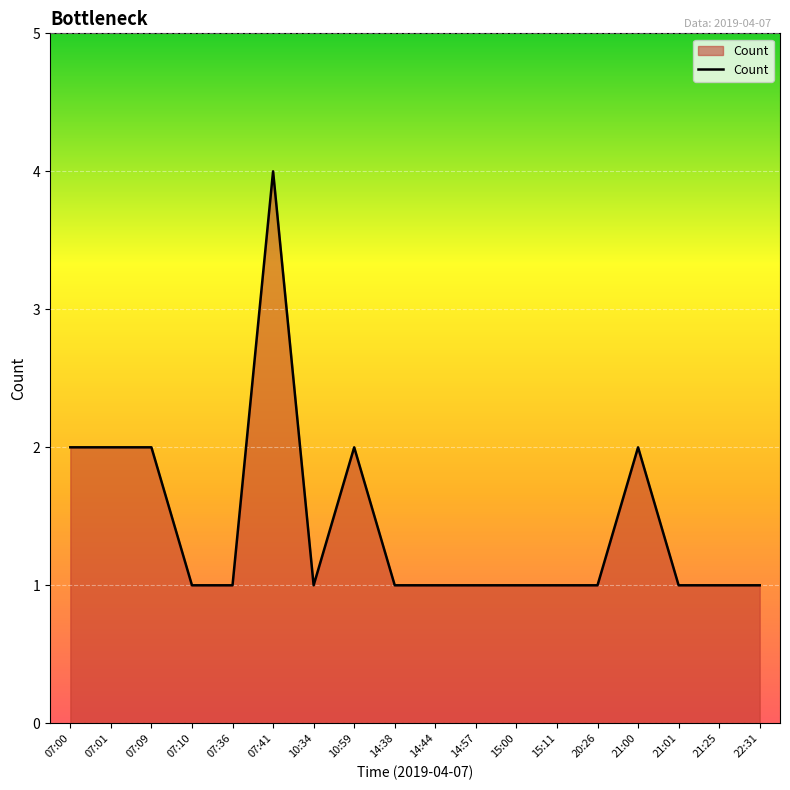

Reading left to right, list all the values displayed in this chart.

07:00=2	07:01=2	07:09=2	07:10=1	07:36=1	07:41=4	10:34=1	10:59=2	14:38=1	14:44=1	14:57=1	15:00=1	15:11=1	20:26=1	21:00=2	21:01=1	21:25=1	22:31=1